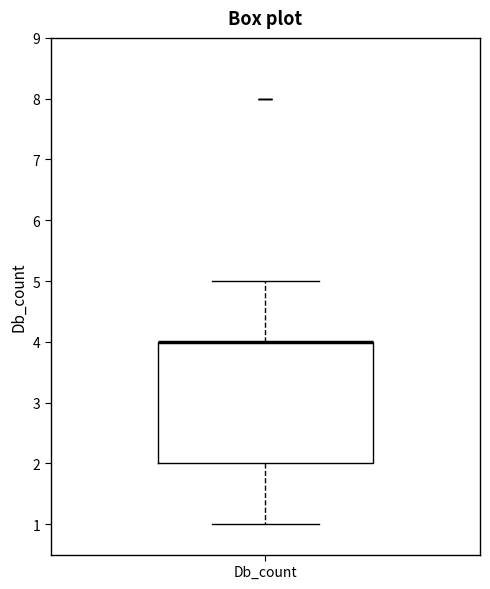

Transcribe this box plot: give where the median line is, the range the box spans, and where the two whiskers end, as read against the y-axis. The values are not printed on the chart, so give them approximately, as read against the axis.

median 4 (drawn on the box's upper edge), box 2 to 4, whiskers 1 to 5